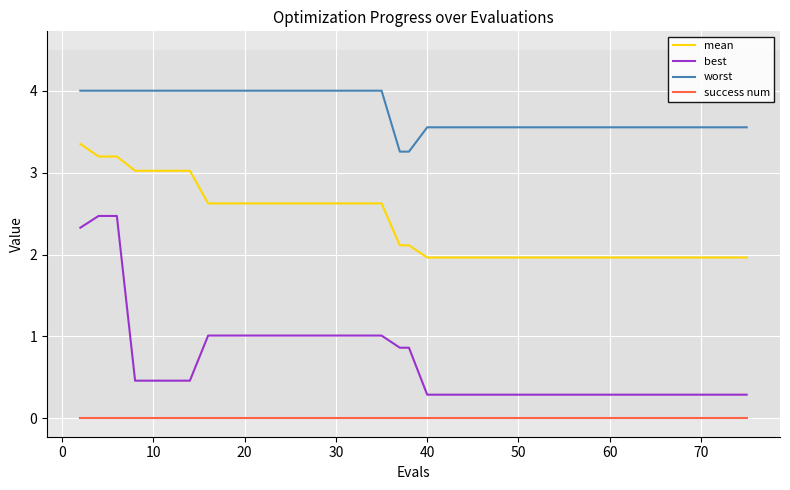

Which series has the largest range (max minus min)?

best